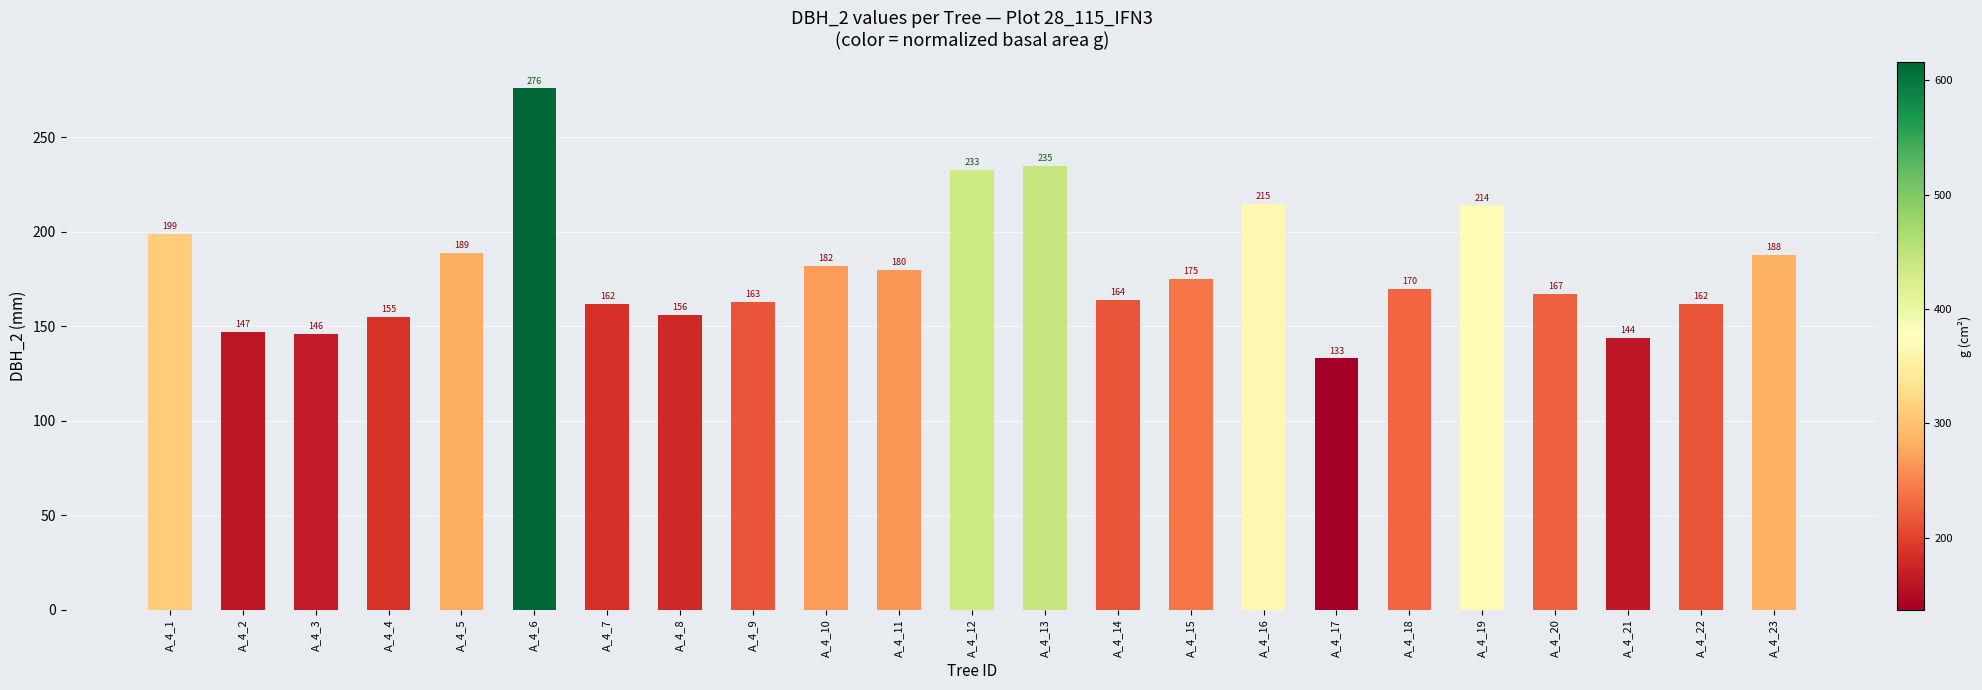

What is the sum of the values at A_4_19 and A_4_15?

389